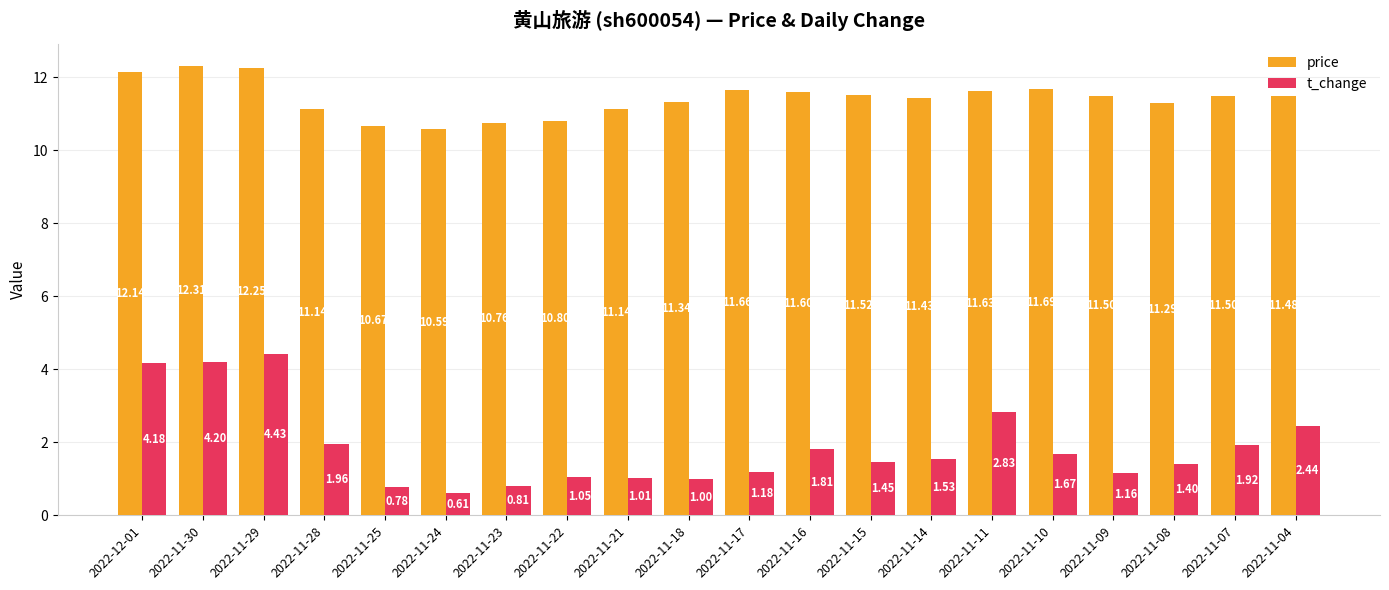

What is the minimum value for price?

10.6